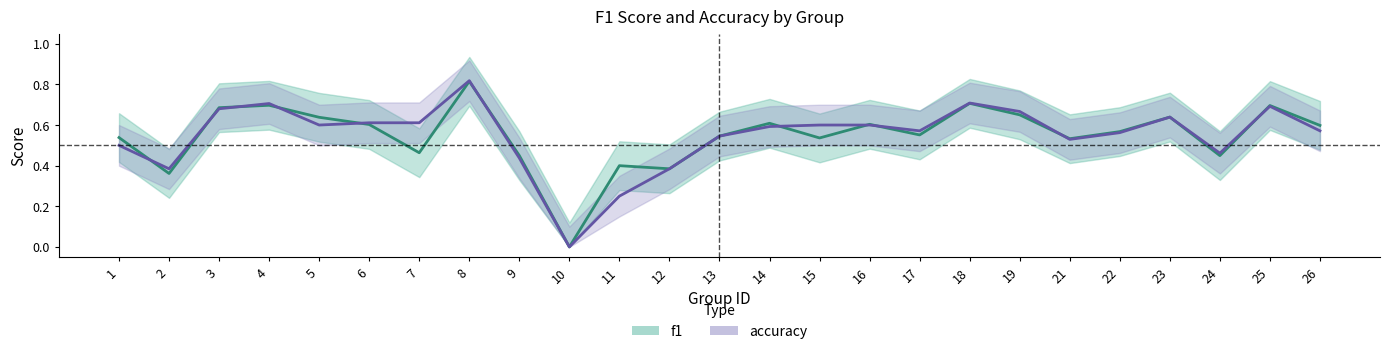

Which series changed the most between 11 and 26?

accuracy